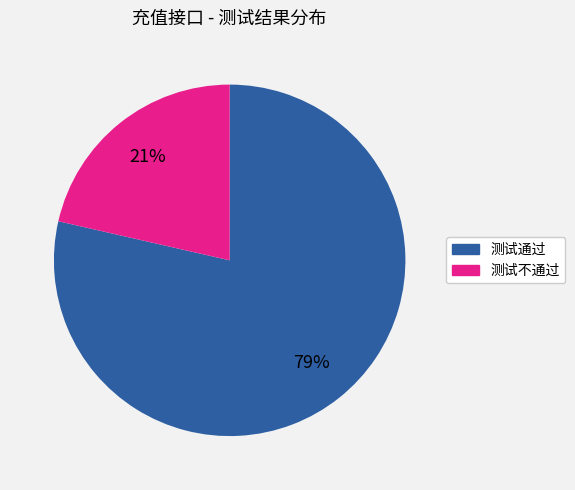

Does any single category account for the majority?

Yes